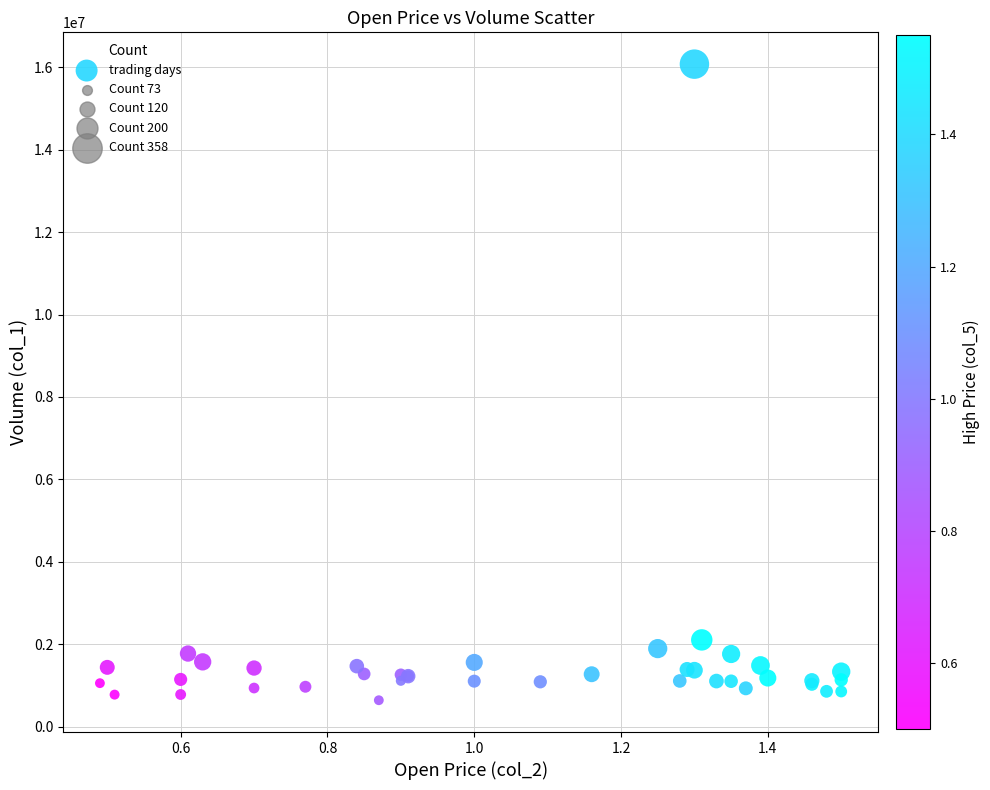

What Y value in the scatter plot is closest to 8358500?

2104000